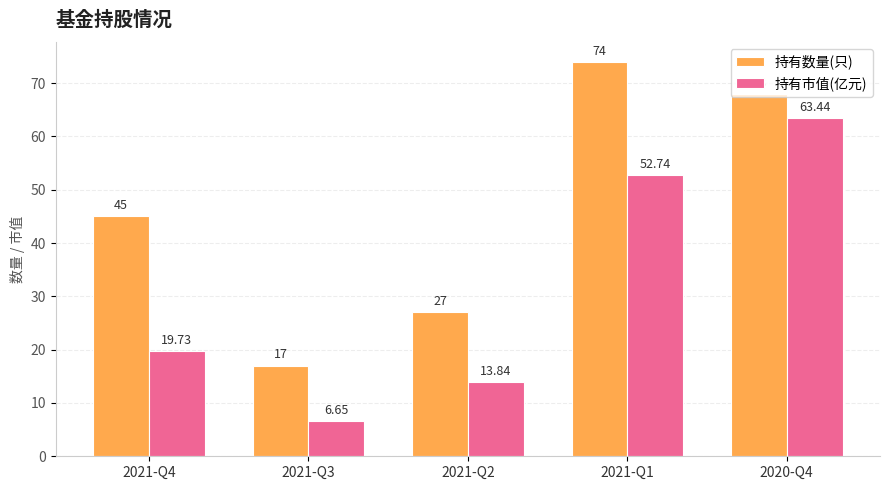

At how many categories does at least one series exceed 8?

5